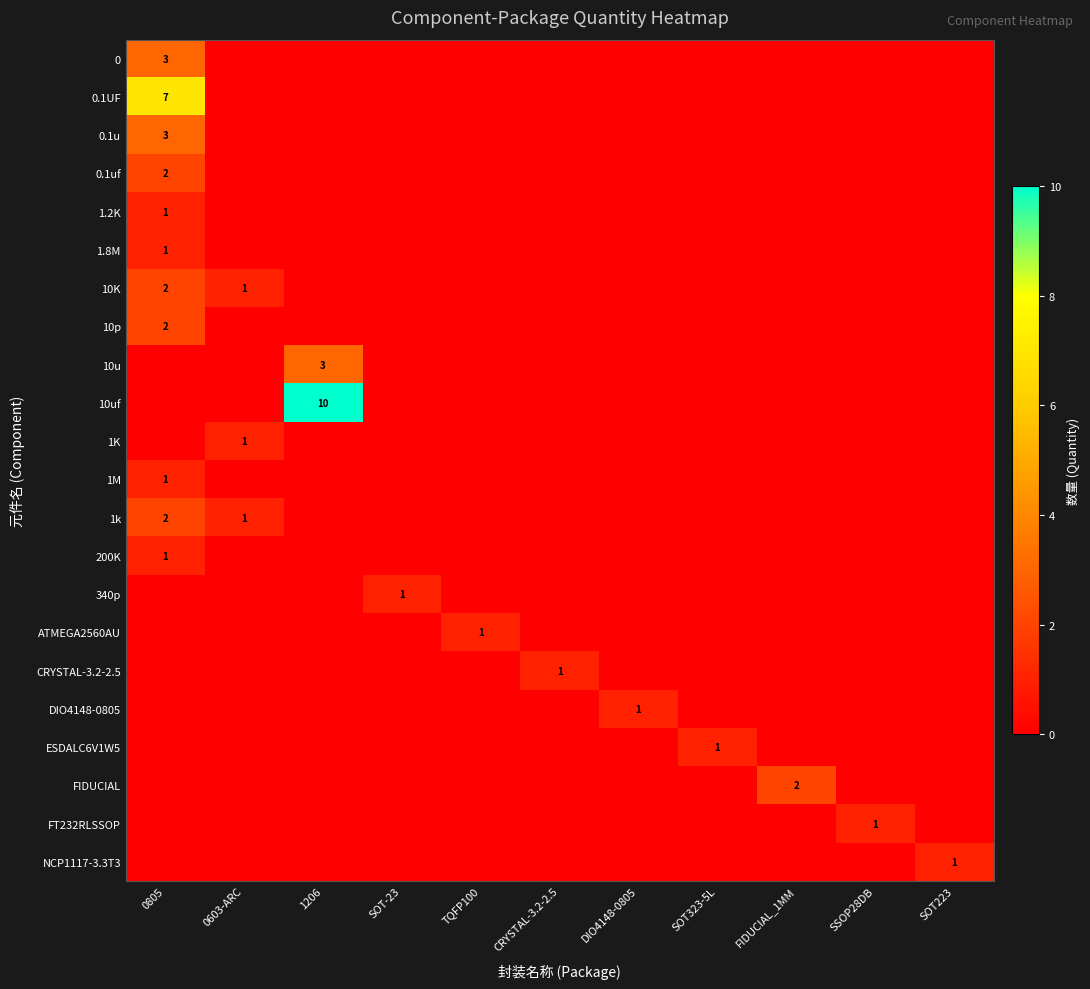

The 1M series shows 0 at SOT-23. True or false?

True